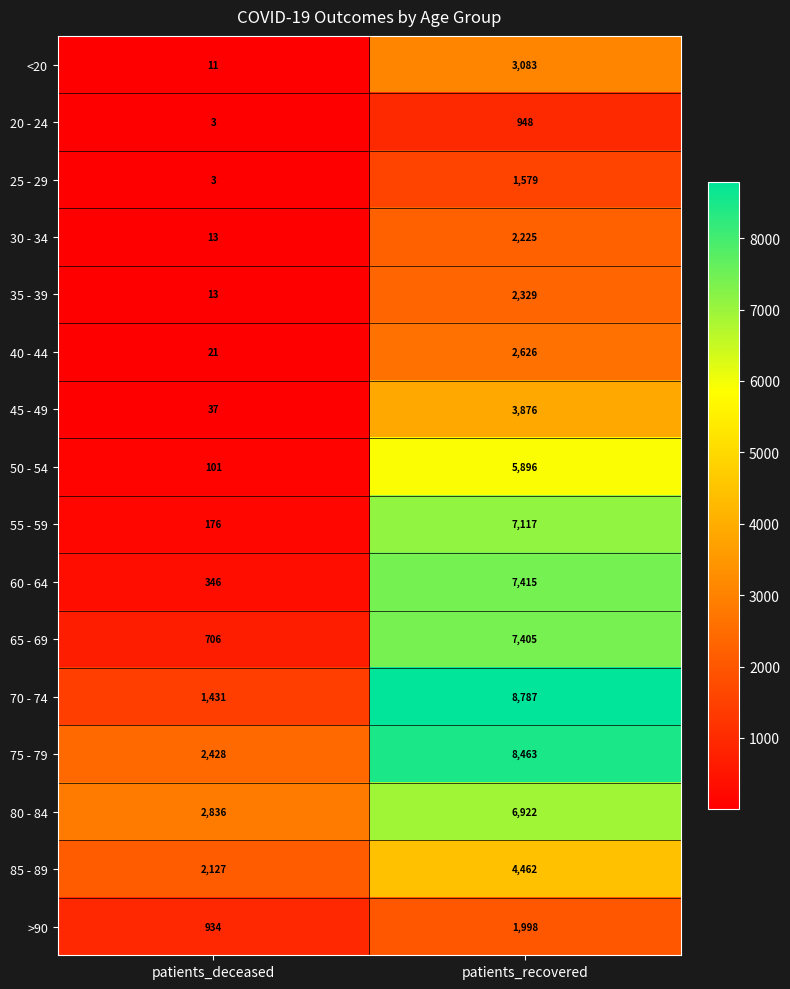

Which series has the widest spread of values?

70 - 74